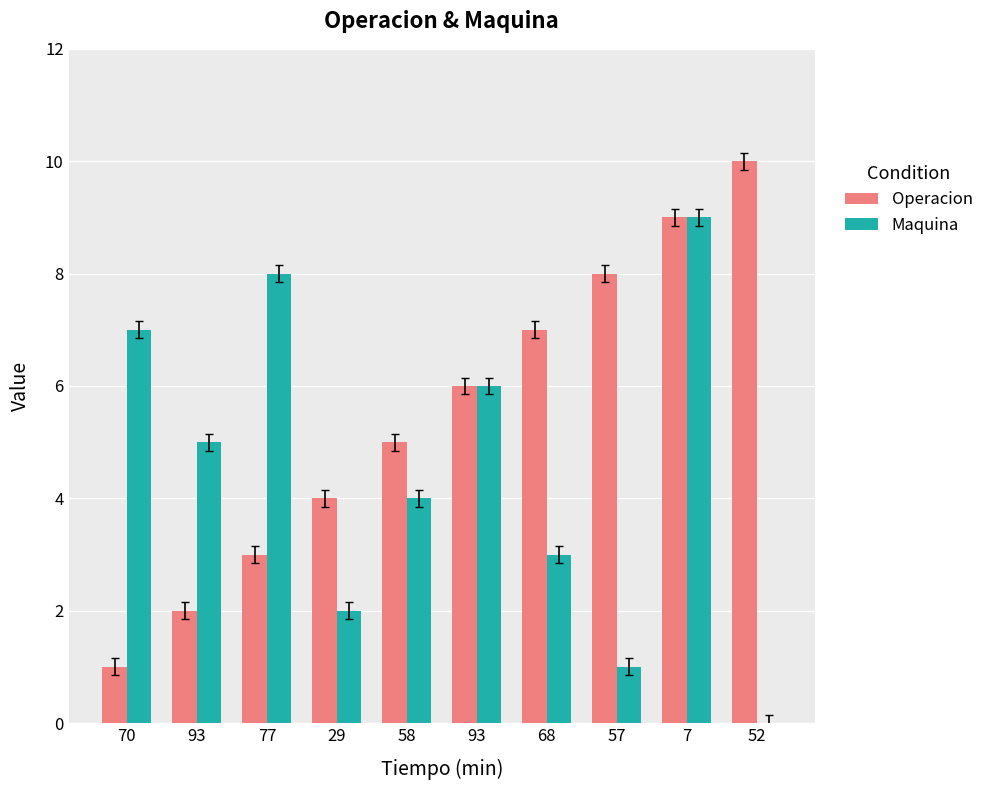

Where does the Operacion series first go above 6?

68